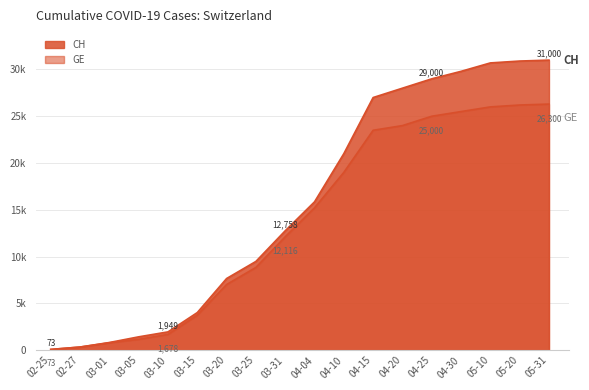

At 03-20, list the series in order from largest to smallest.

CH, GE